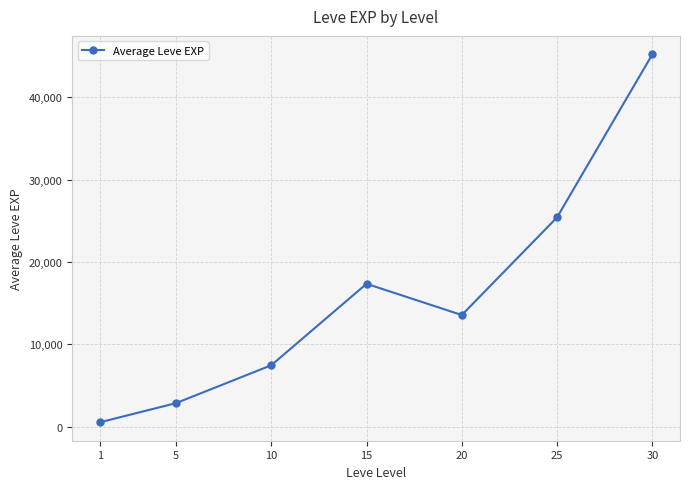

Reading left to right, extract all data points from this chart.

1=510	5=2840	10=7443	15=17337	20=13542	25=25412	30=45215